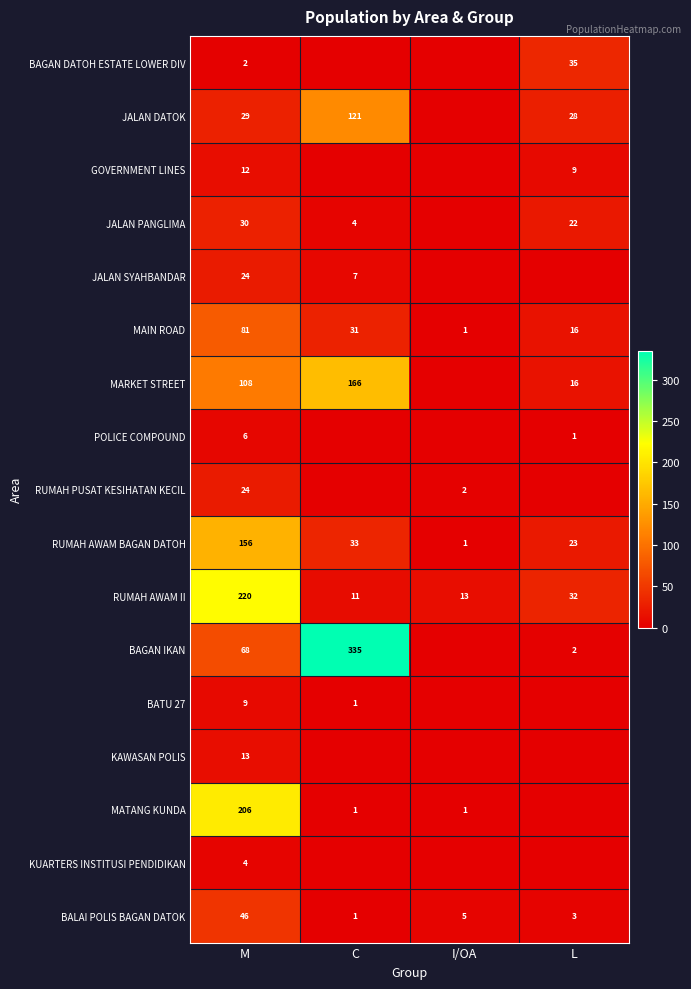

Is the value of BAGAN IKAN at M greater than the value of MAIN ROAD at M?

No